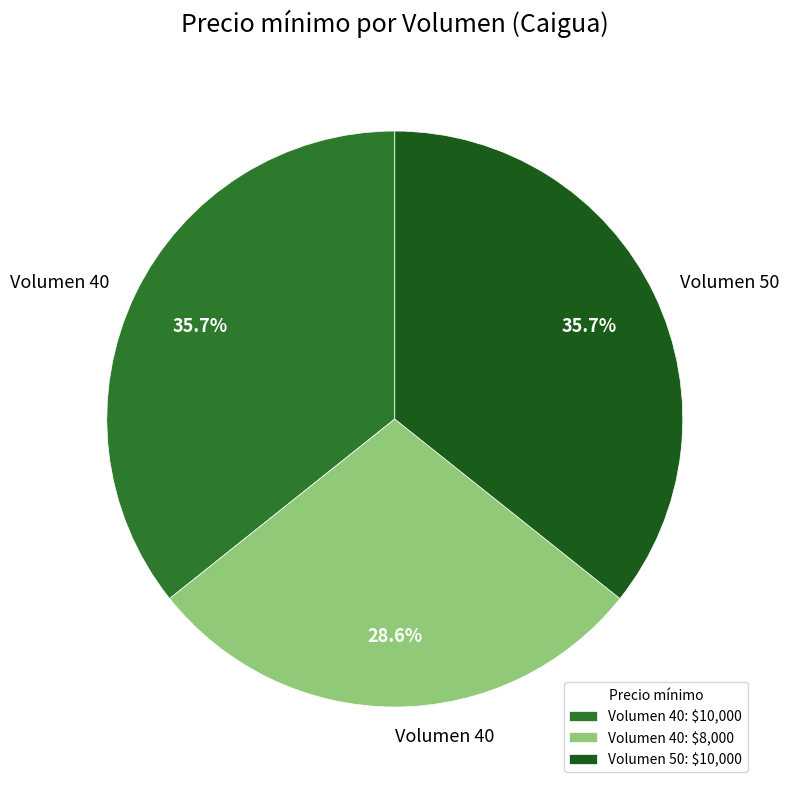

Count the number of slices in the pie.

3